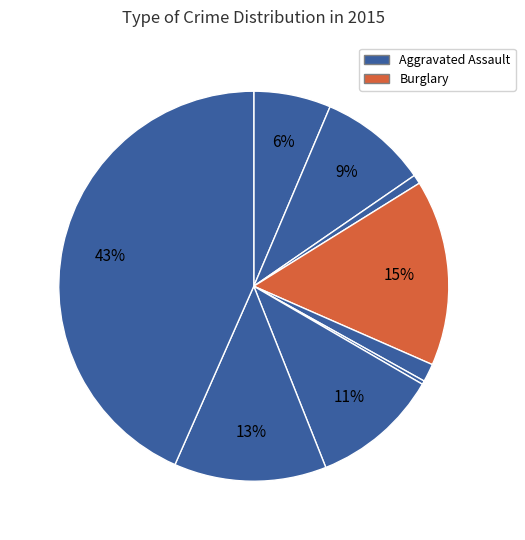

Is there a majority slice in this chart?

No